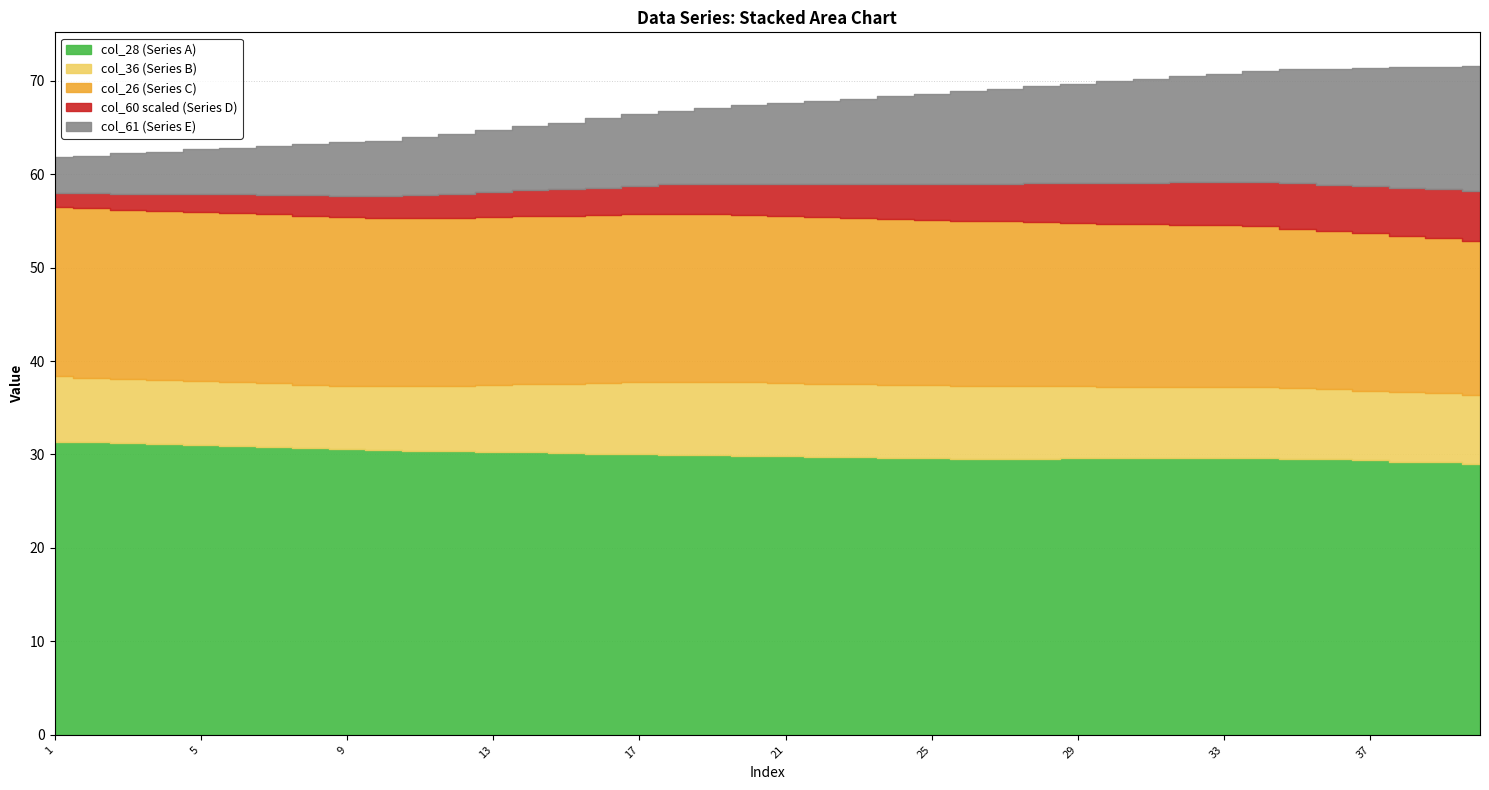

Which series has the widest spread of values?

col_61